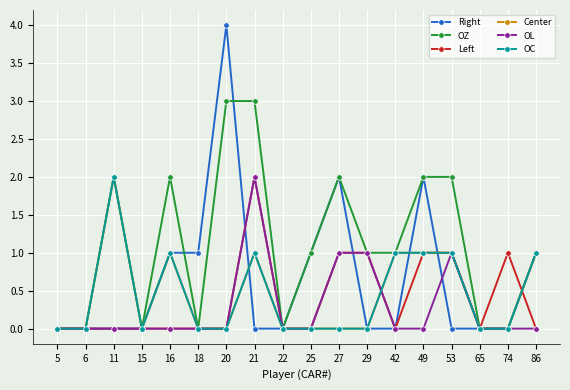

Is this an area chart (filled region under the line)?

No